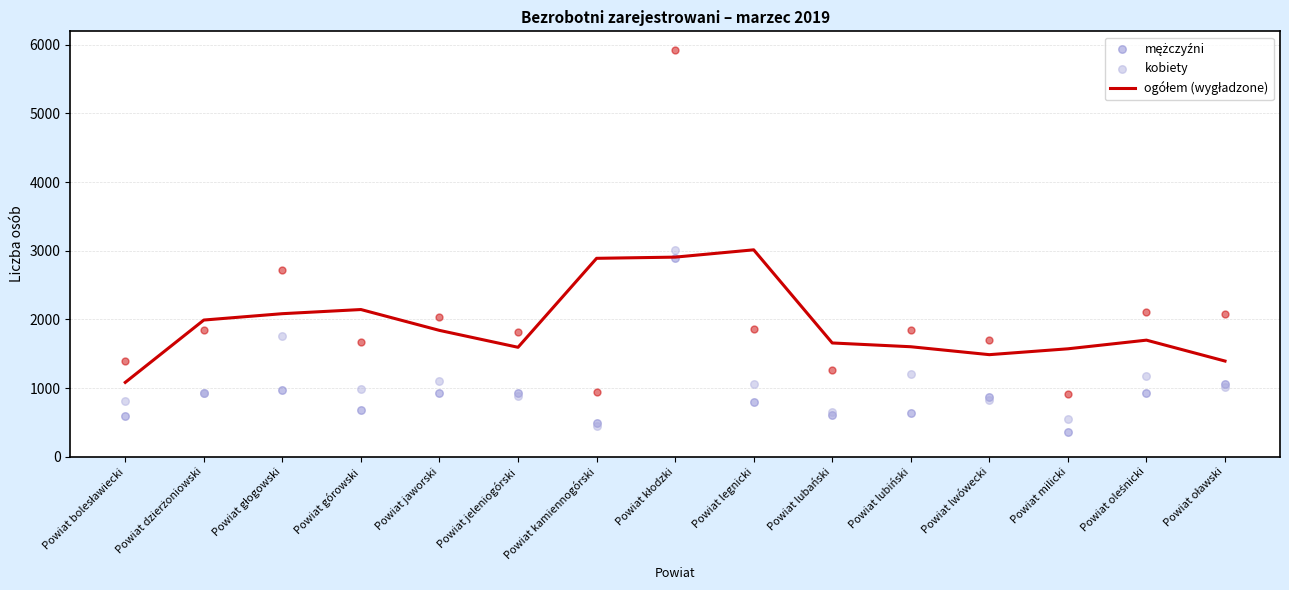

At how many categories does at least one series exceed 2114?

4